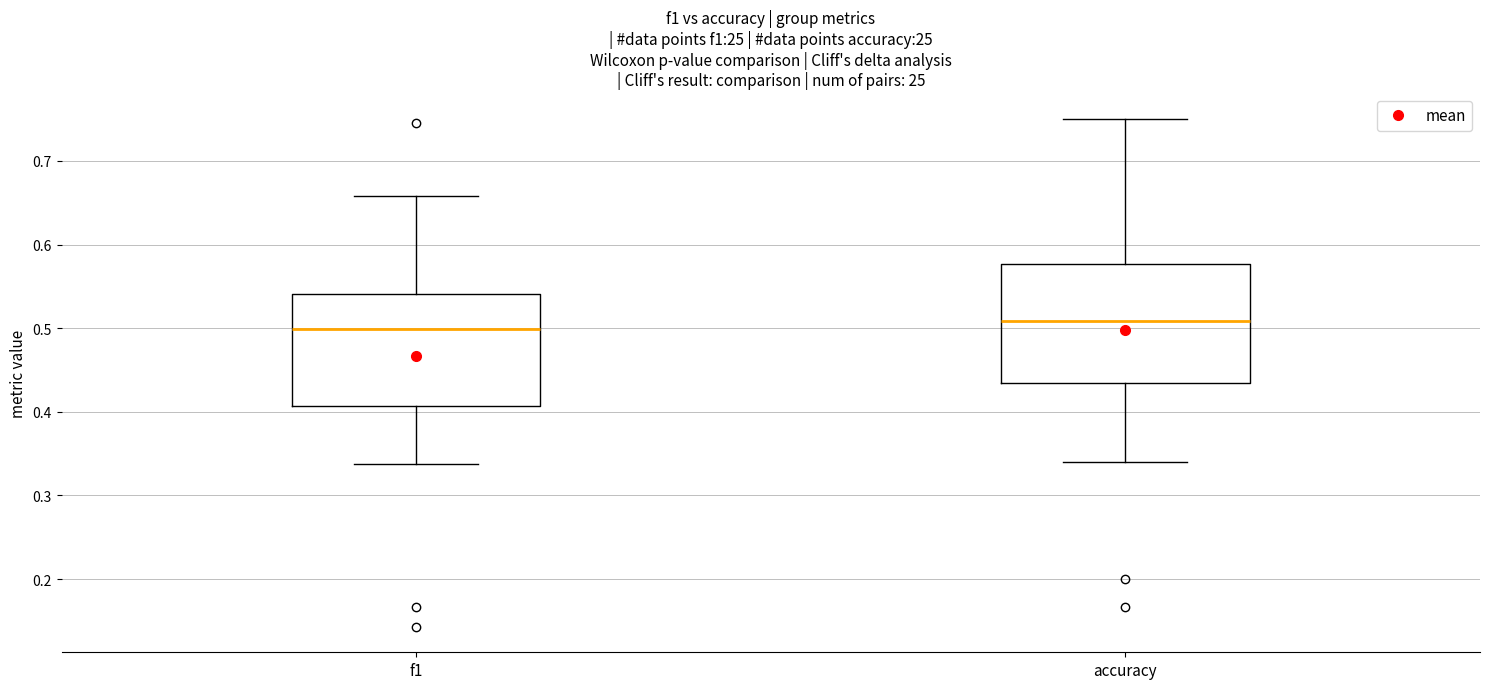

Reading left to right, transcribe this box plot: for each box, give where its median line is, the range the box spans, and where its two whiskers end, as read against the y-axis. The values are not printed on the chart, so give them approximately, as read against the axis.

f1: median 0.50, box 0.41 to 0.54, whiskers 0.34 to 0.66
accuracy: median 0.51, box 0.43 to 0.58, whiskers 0.34 to 0.75